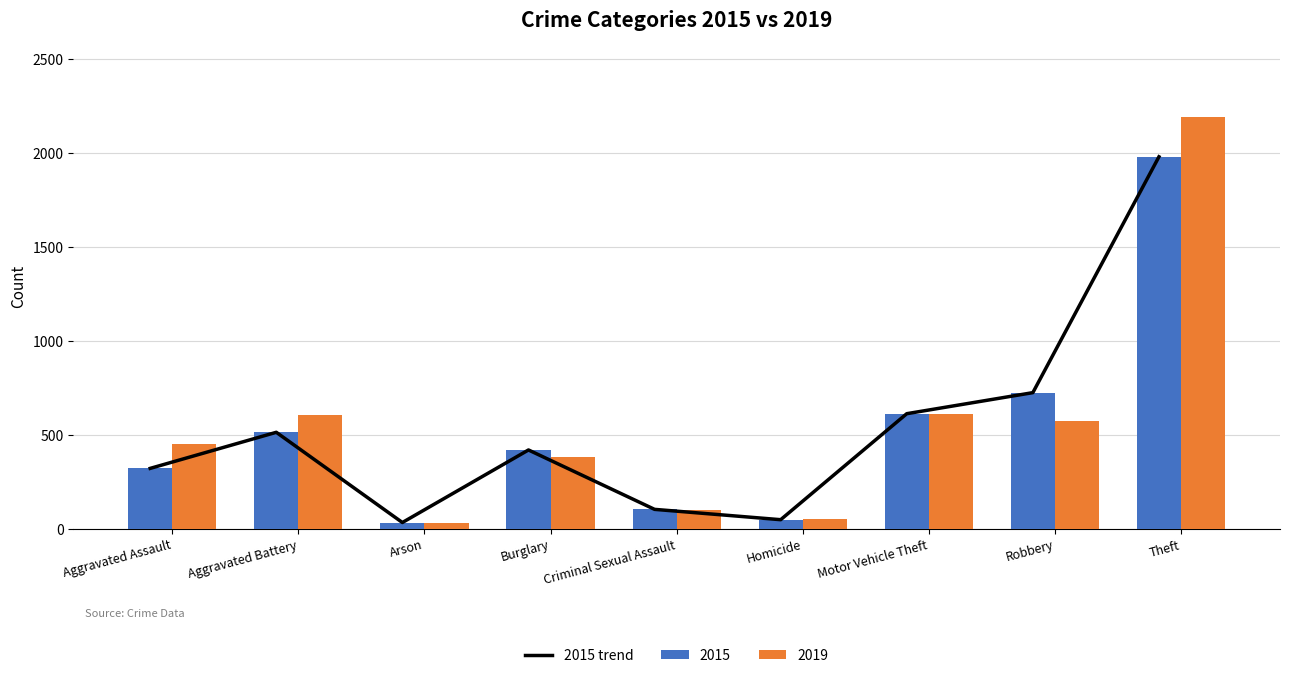

Which category has the highest value across all series?

Theft